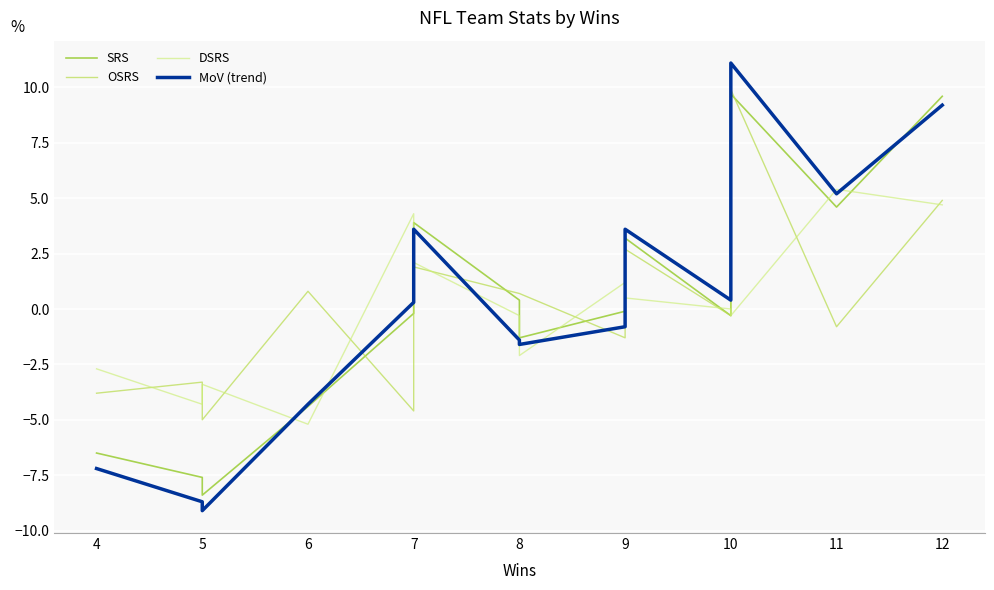

What is the lowest value of the OSRS series?

-5.0